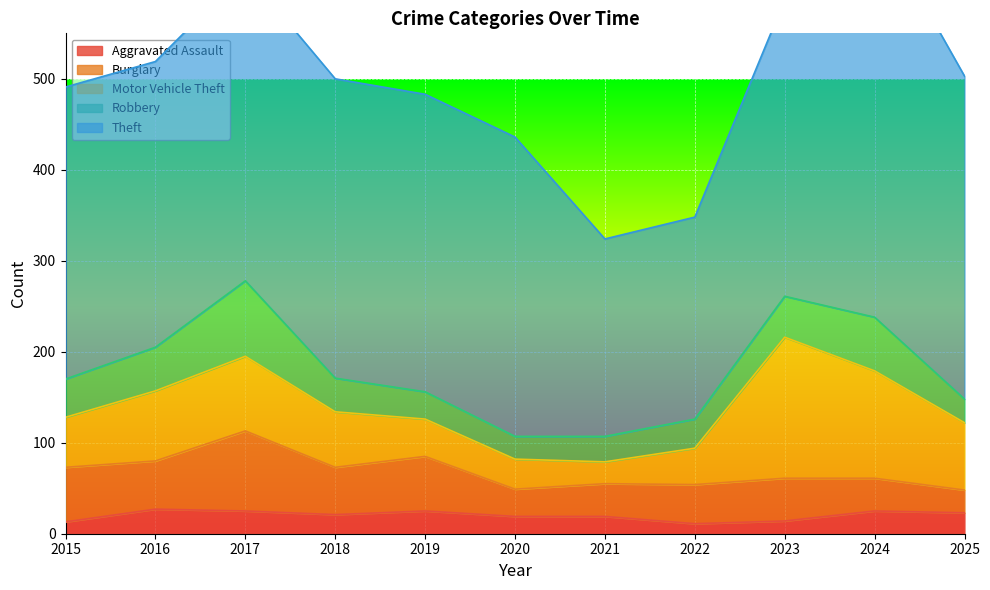

What is the average value of the Theft series?

320